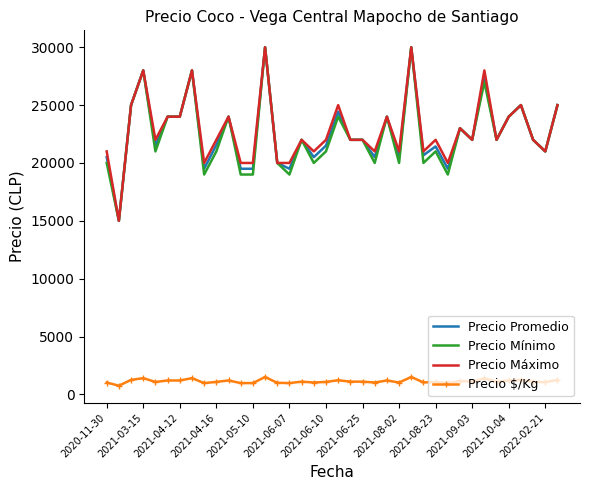

True or false: Precio $/Kg and Precio Promedio cross at least once.

False